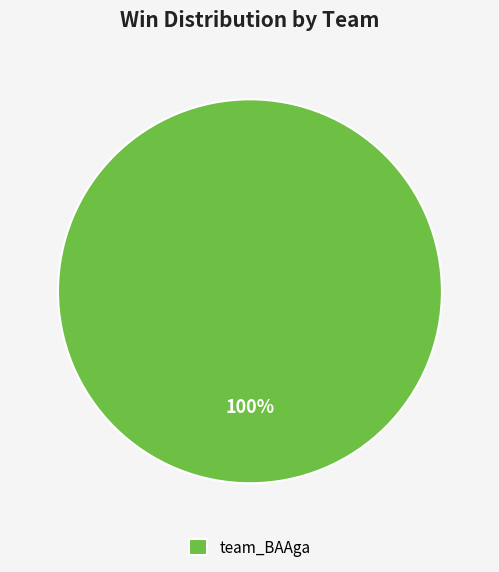

Rank the categories by value from highest to lowest.

team_BAAga